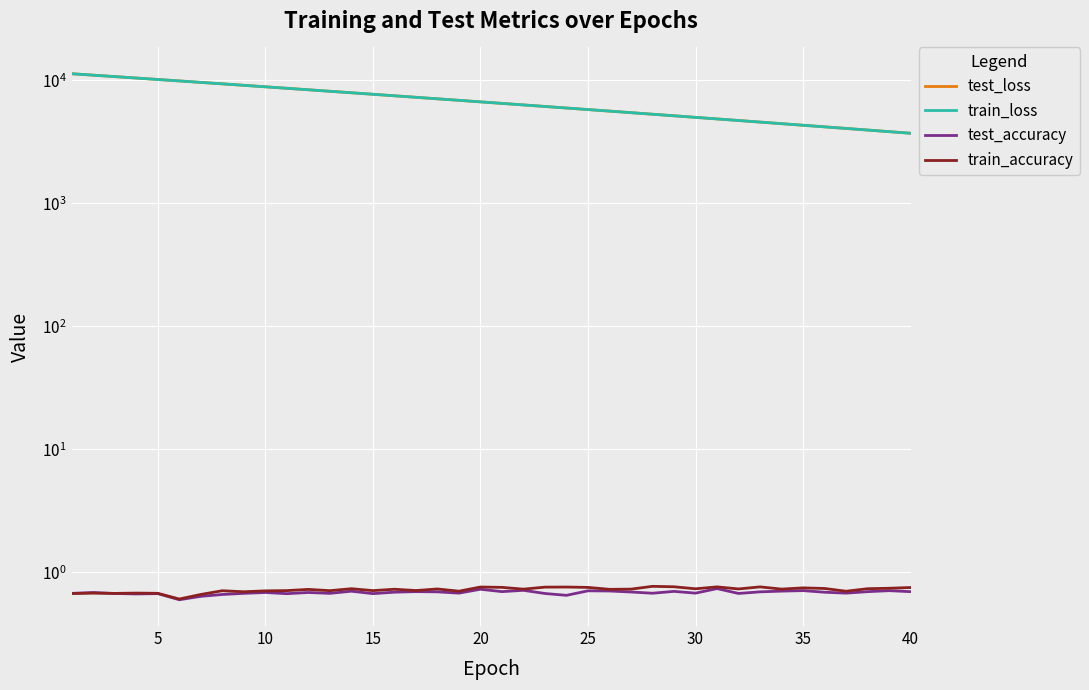

The value of test_loss at 33 is 4444.7. True or false?

True